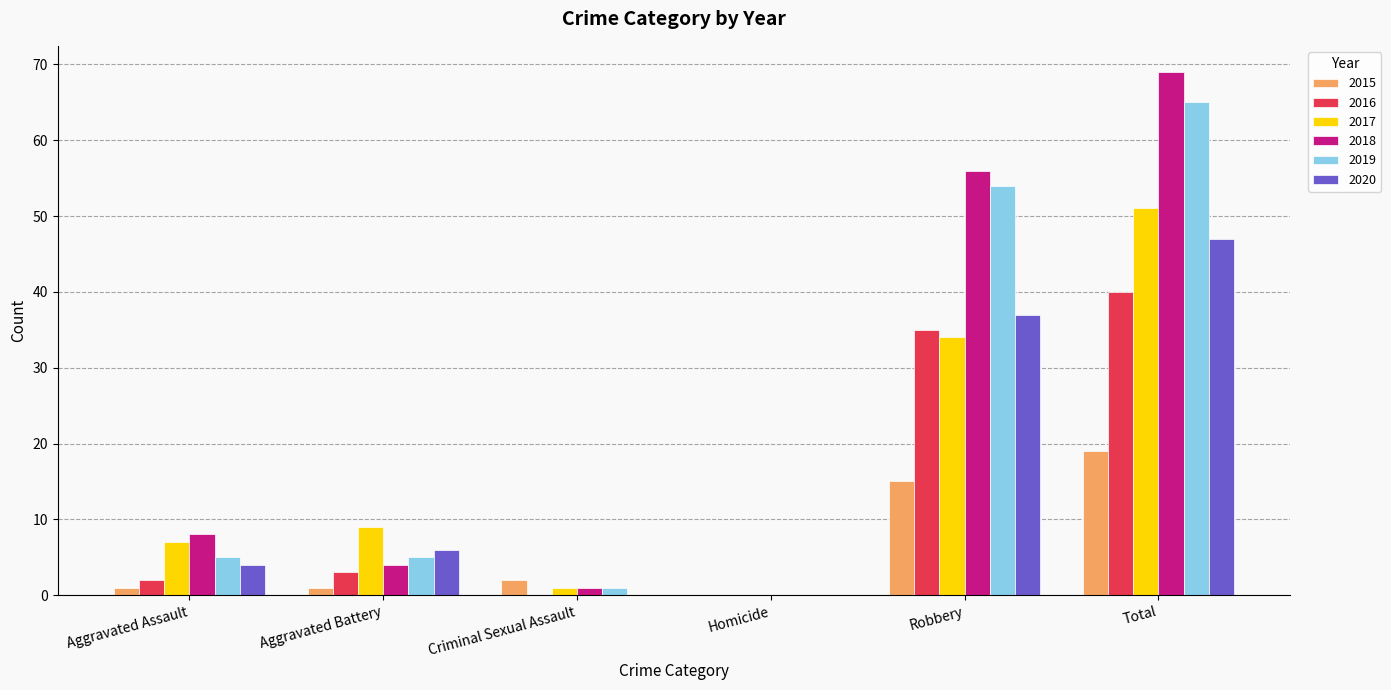

What is the sum of the 2017 values at Homicide and Total?

51